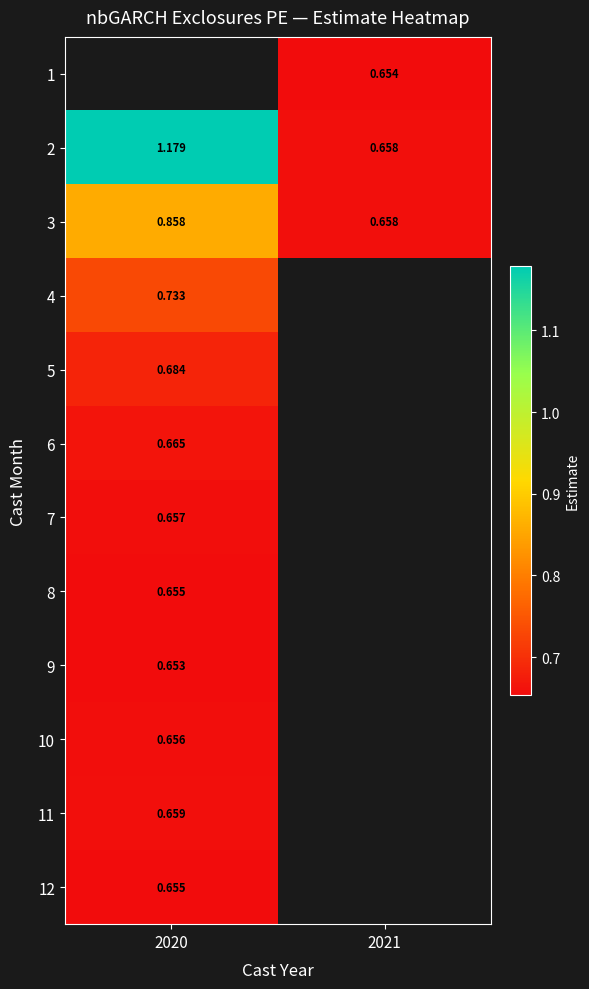

How many data points does each series have?

2